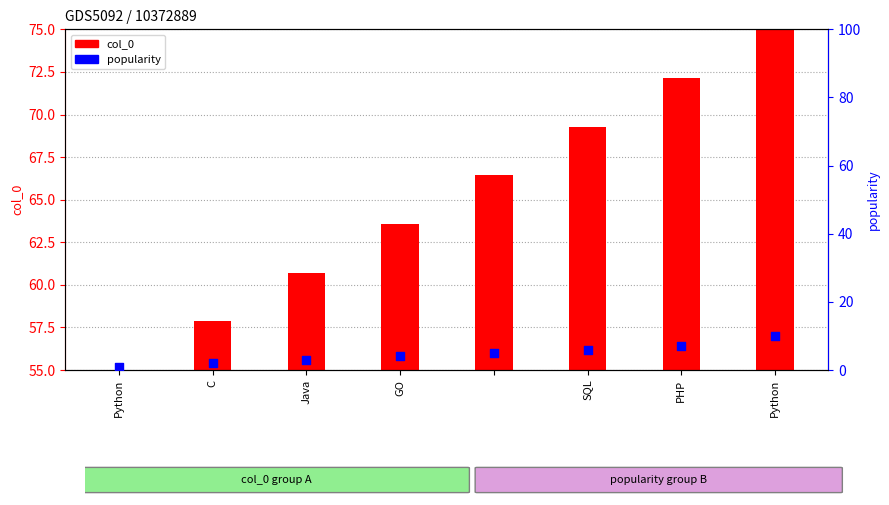

Which series reaches the minimum Y coordinate?

col_0